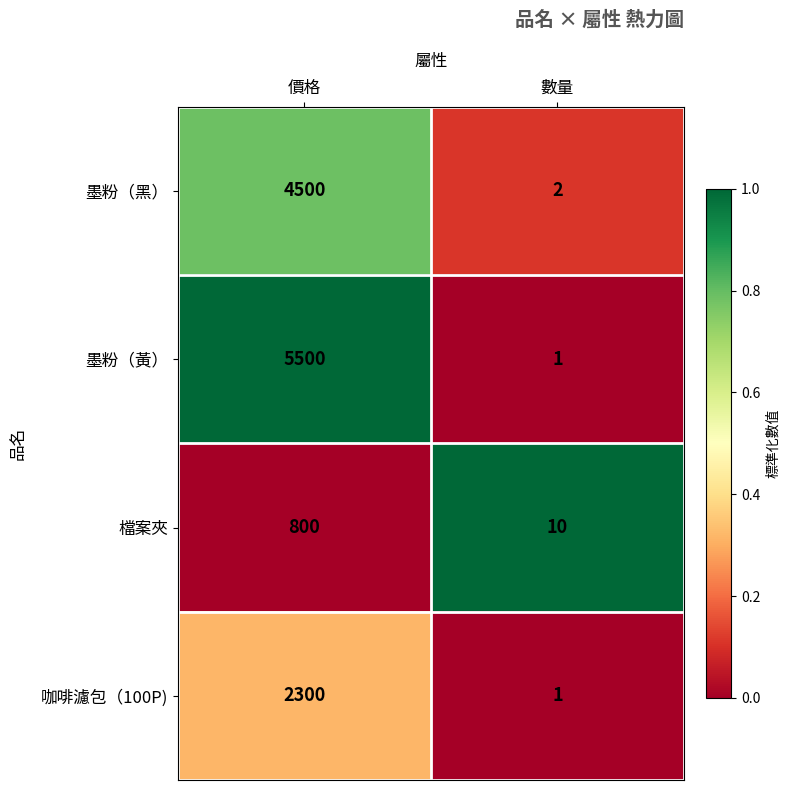

What is the difference between the maximum and minimum values in the 檔案夾 series?

790